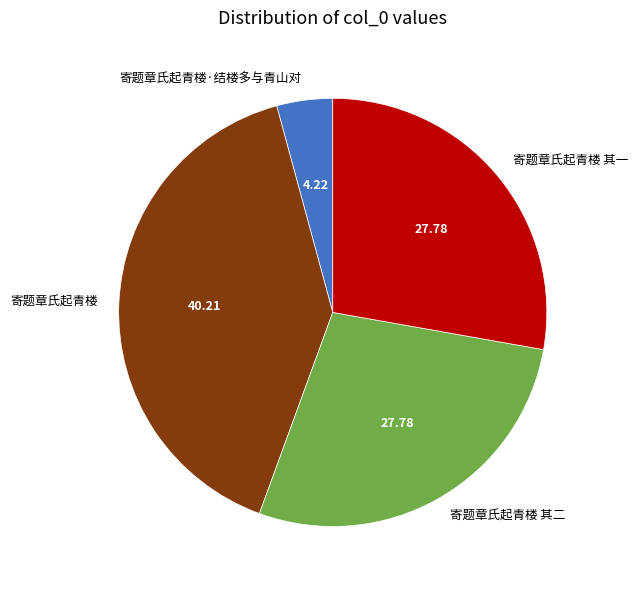

What is the largest slice in the pie chart?

寄题章氏起青楼